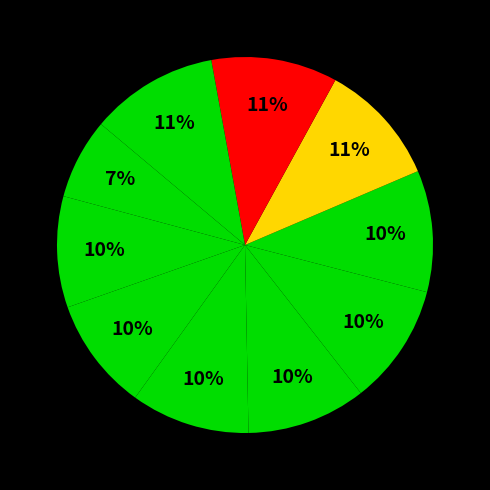

How many segments does this pie chart have?

10